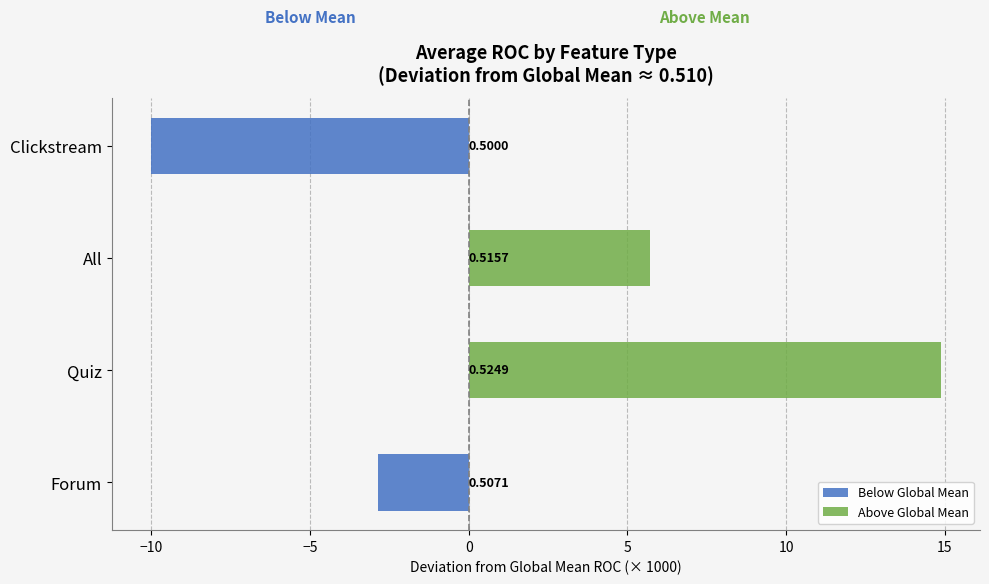

How many values in Above Global Mean are above zero?

2